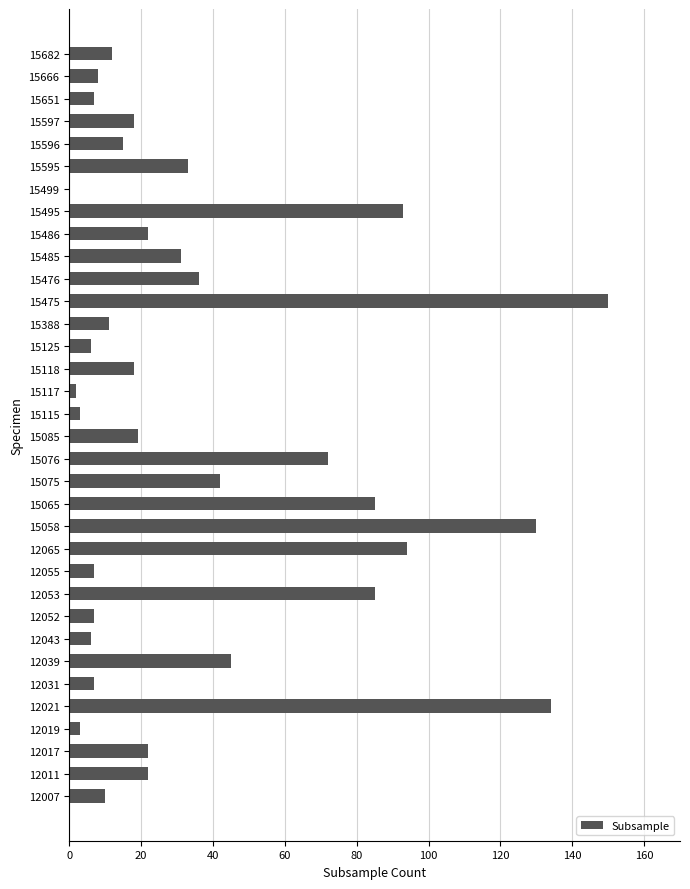

Which has a higher value, 12007 or 15118?

15118